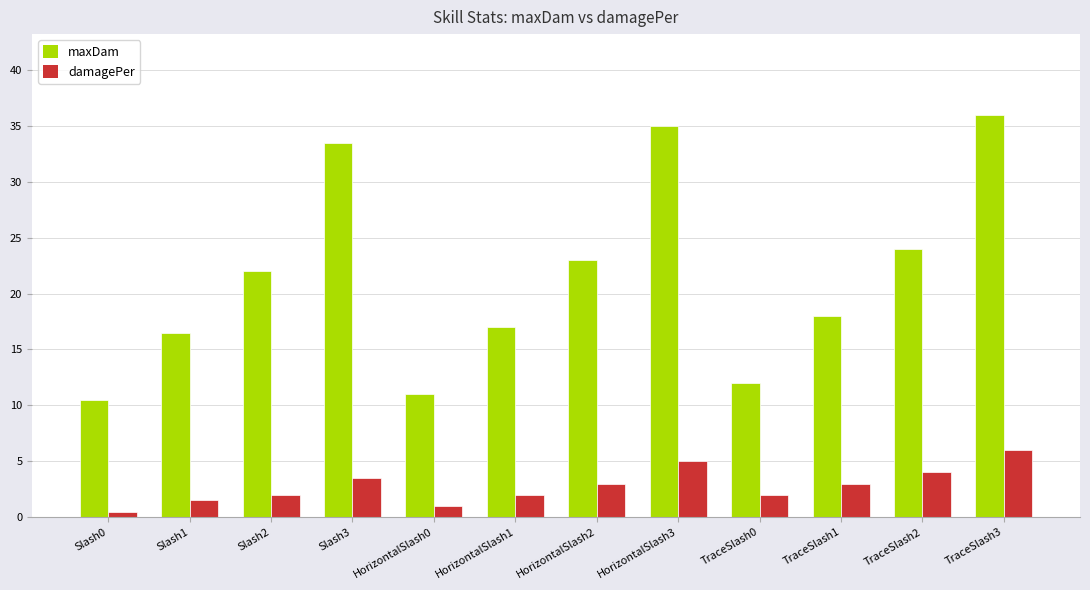

Which series changed the most between Slash0 and Slash2?

maxDam